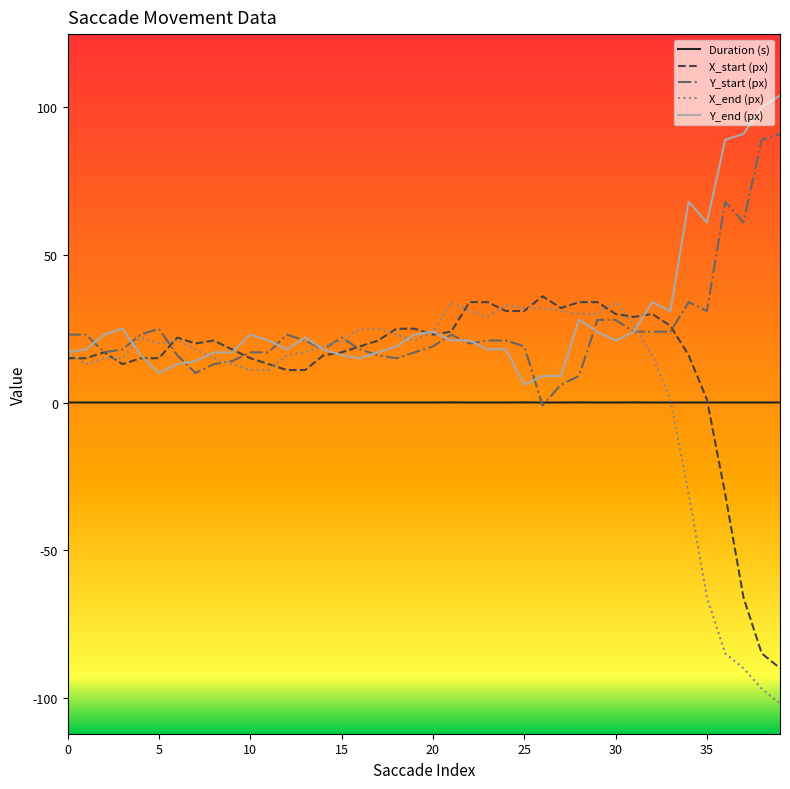

What is the maximum value for Y_start (px)?

91.0